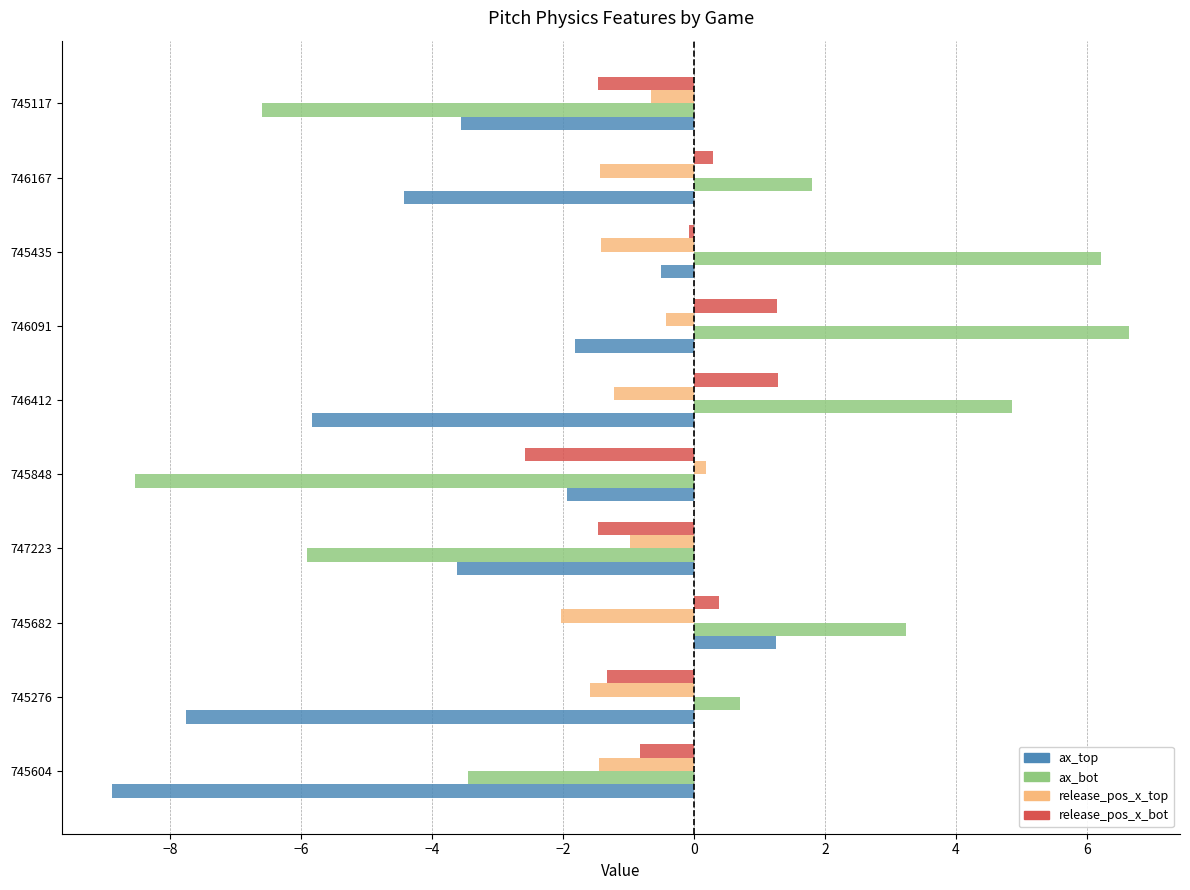

What is the sum of all release_pos_x_top values?

-11.0